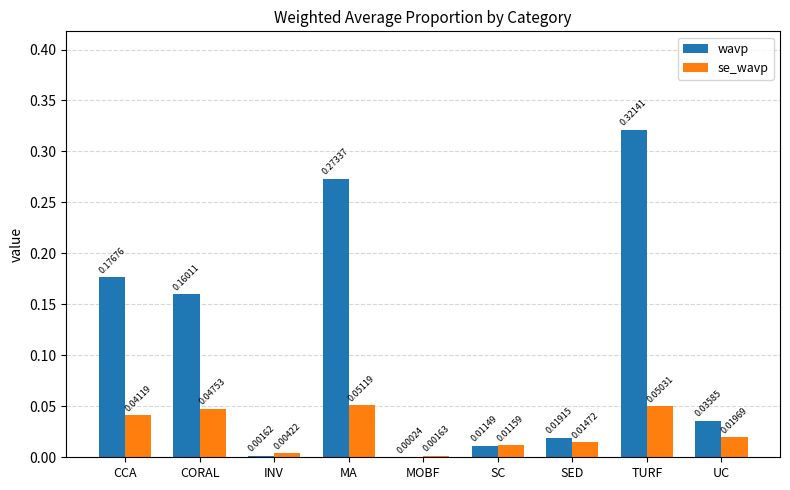

At which category is the sum across all series the highest?

TURF